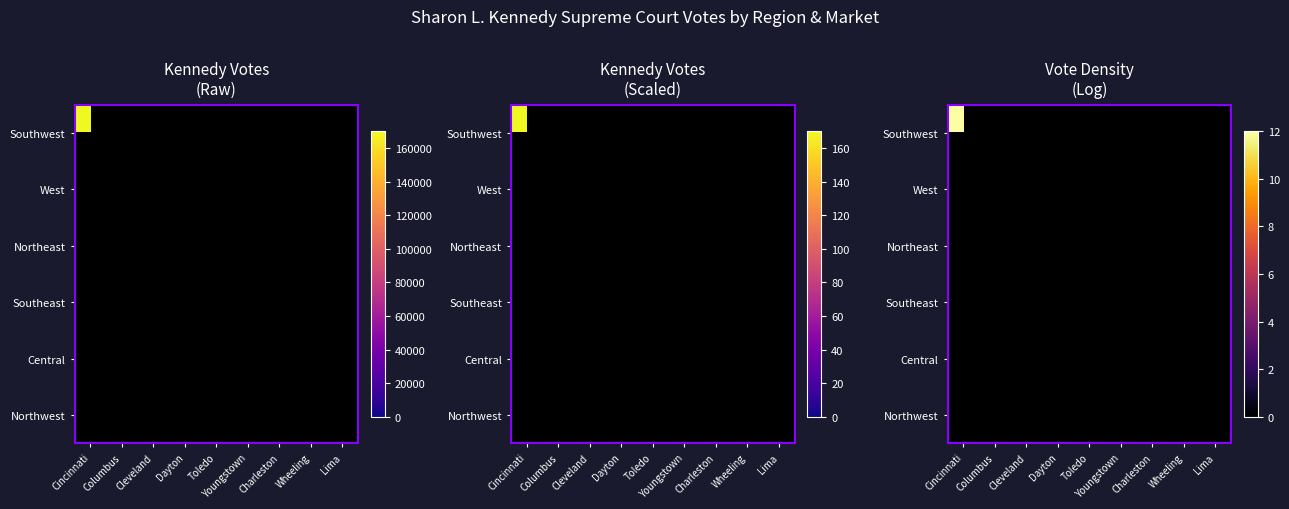

Which has a higher value, Columbus or Lima?

Lima